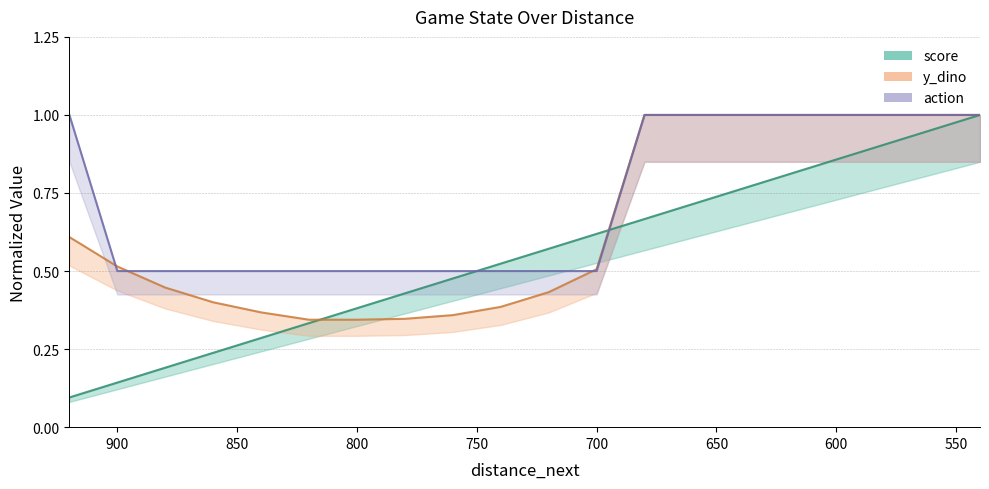

How many distinct data groups are displayed?

3